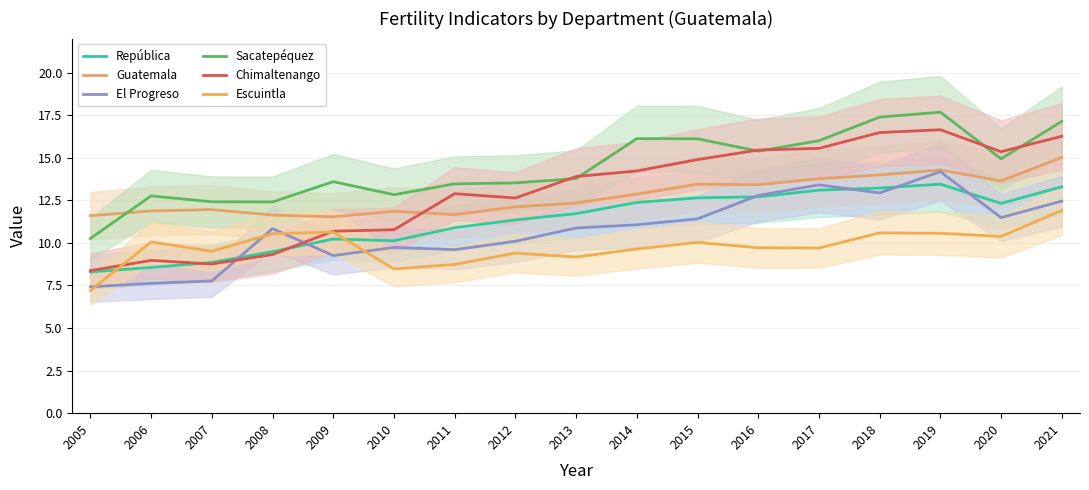

Rank the categories by Sacatepéquez value from highest to lowest.

2019, 2018, 2021, 2014, 2015, 2017, 2016, 2020, 2013, 2009, 2012, 2011, 2010, 2006, 2007, 2008, 2005